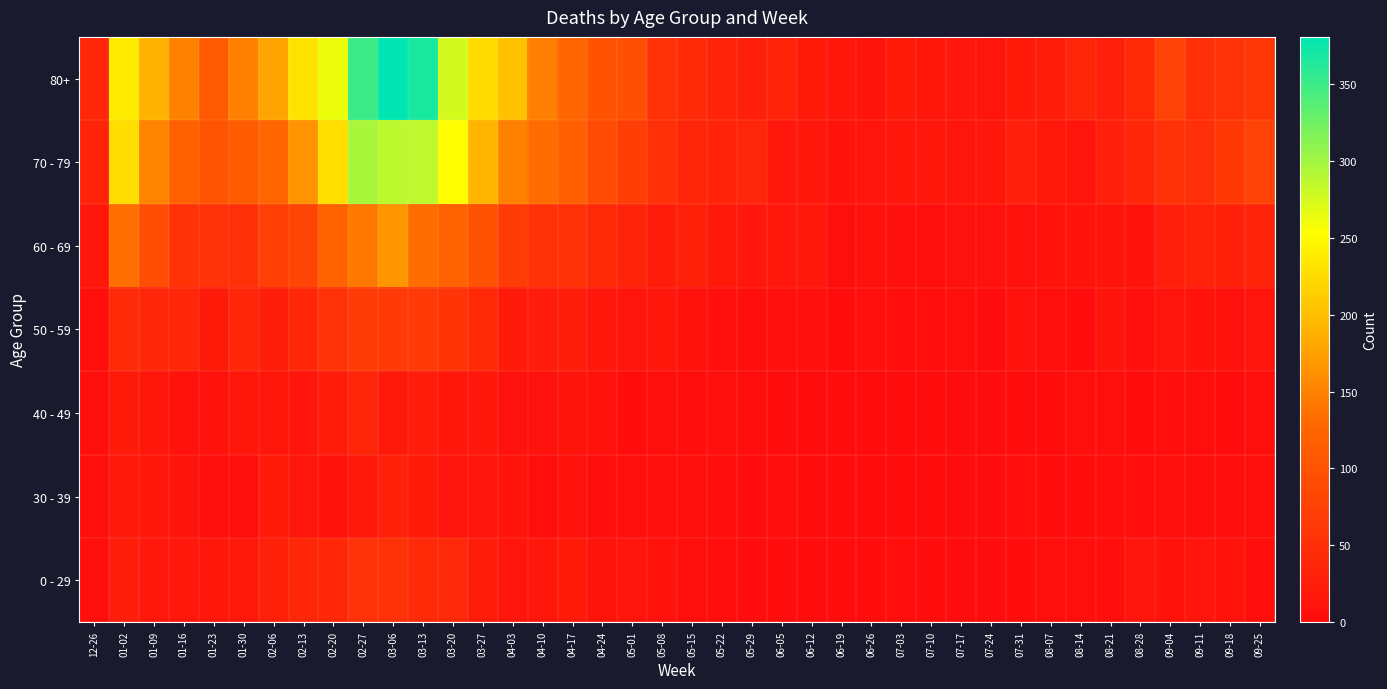

At how many categories does at least one series exceed 181?

10